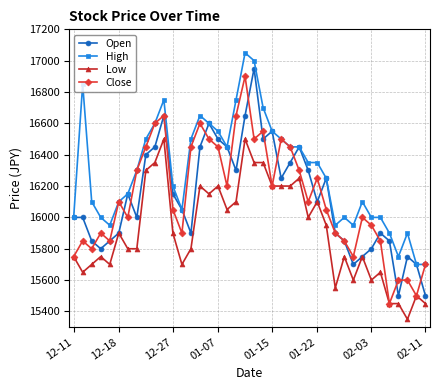

What is the minimum value for Close?

15450